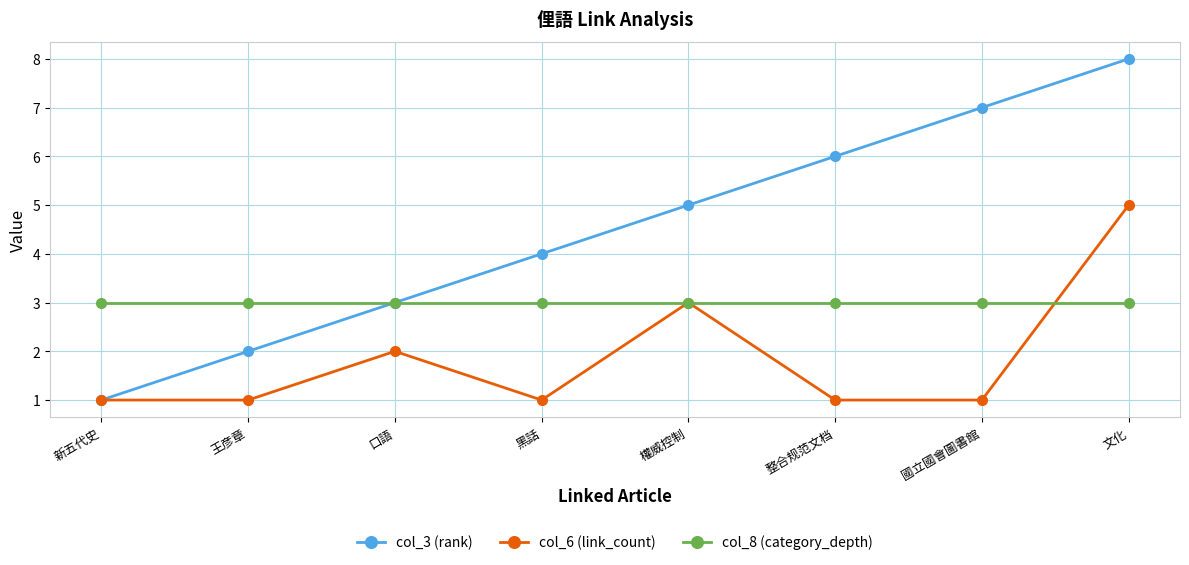

What is the label of the 2nd point from the left?

王彦章